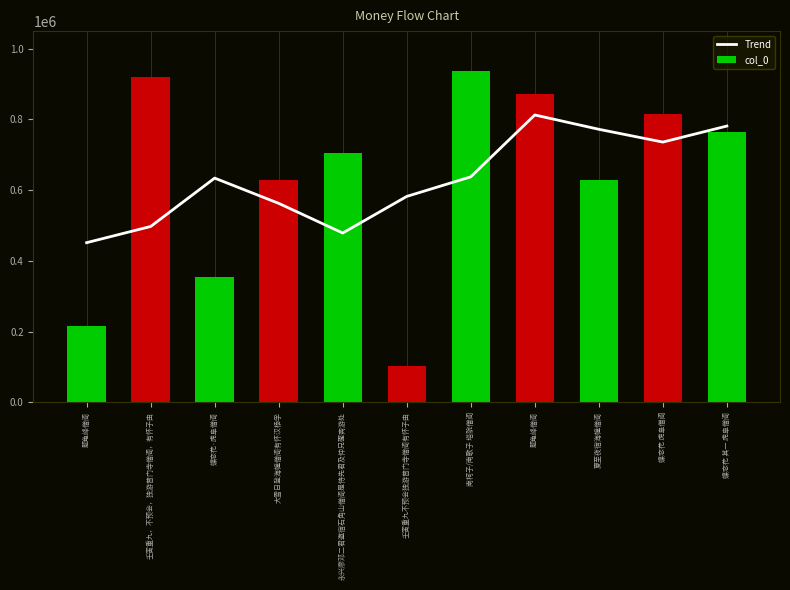

Is it true that Trend equals 781452.7 at 蝶恋花 其一 虎阜僧阁?

True